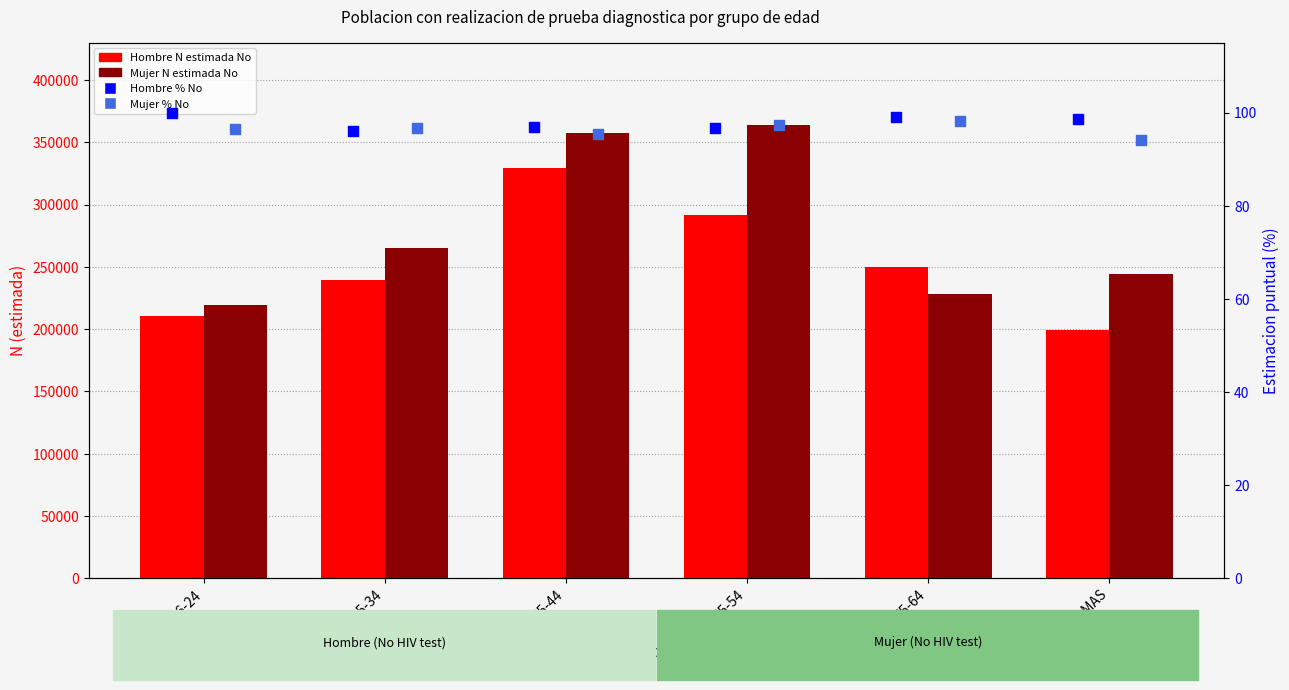

Which series reaches the maximum Y coordinate?

Mujer N estimada No